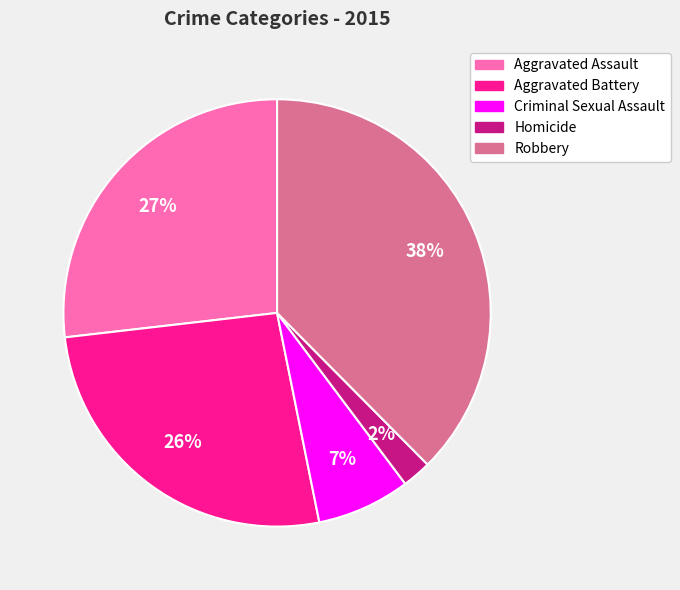

Which slice is the smallest?

Homicide